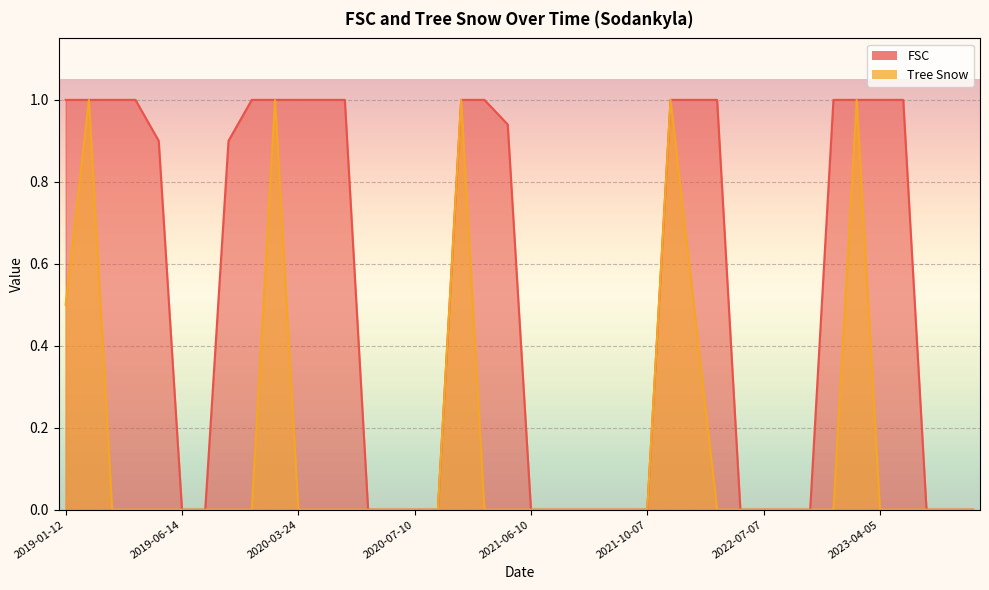

How many values in FSC are above zero?

21